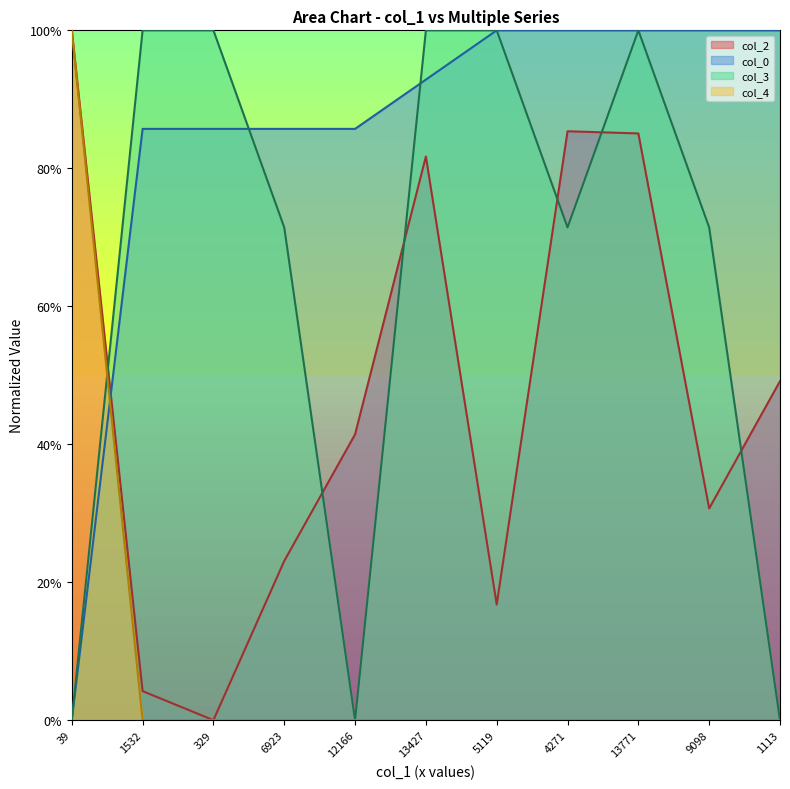

True or false: col_4 has a value of 0.0 at 5119.

True